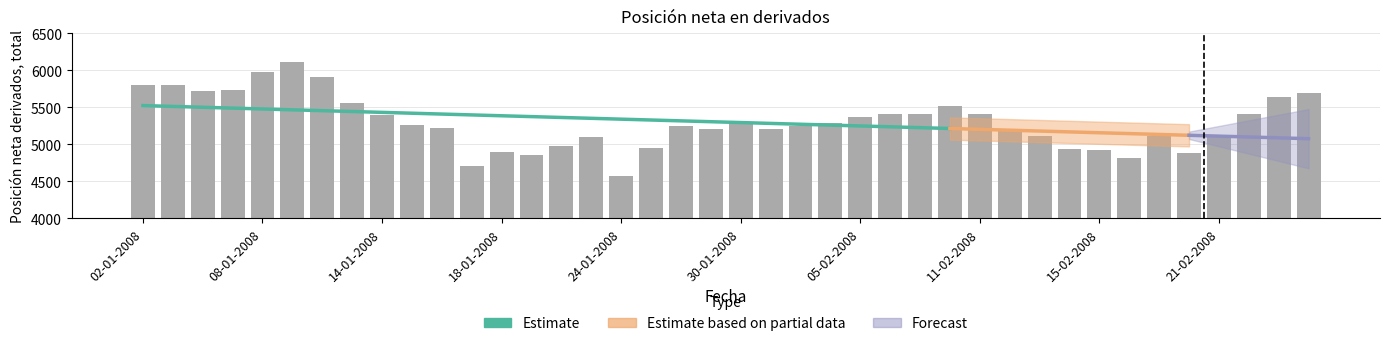

What is the sum of all values?

211914